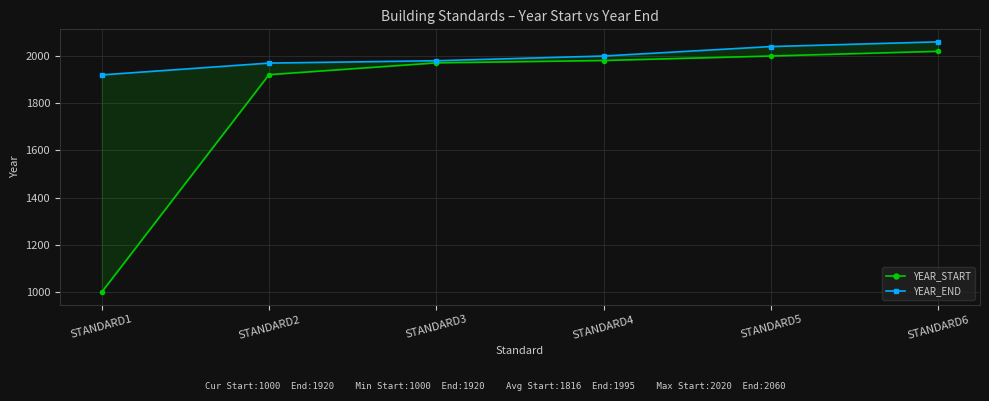

Reading right to left, extract all data points from this chart.

YEAR_START: STANDARD6=2020	STANDARD5=2000	STANDARD4=1981	STANDARD3=1971	STANDARD2=1921	STANDARD1=1000
YEAR_END: STANDARD6=2060	STANDARD5=2040	STANDARD4=2000	STANDARD3=1980	STANDARD2=1970	STANDARD1=1920